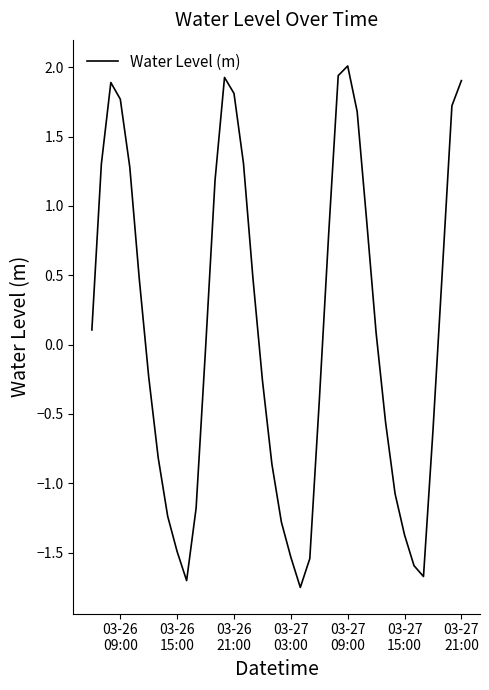

Where does the data first go above 0?

03-26
09:00